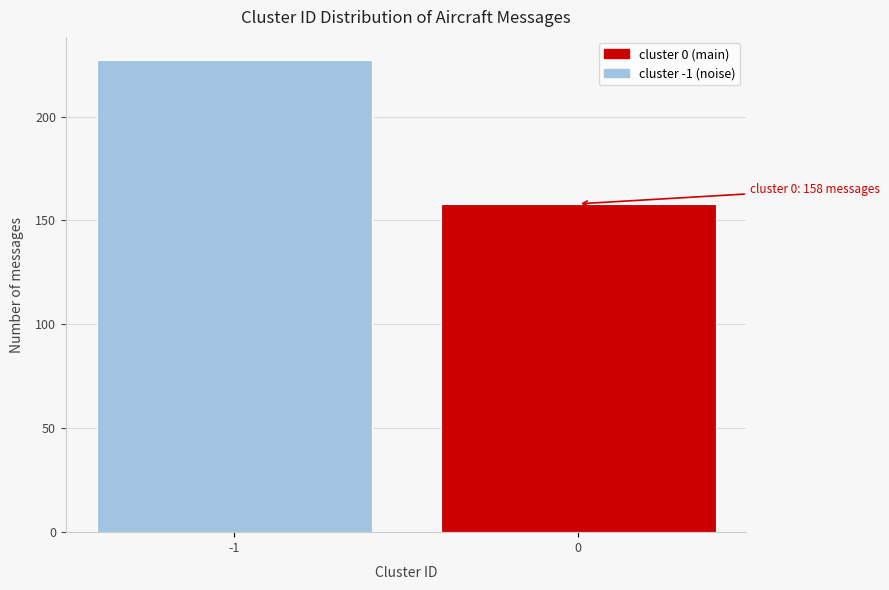

Reading right to left, extract all data points from this chart.

0=158	-1=227